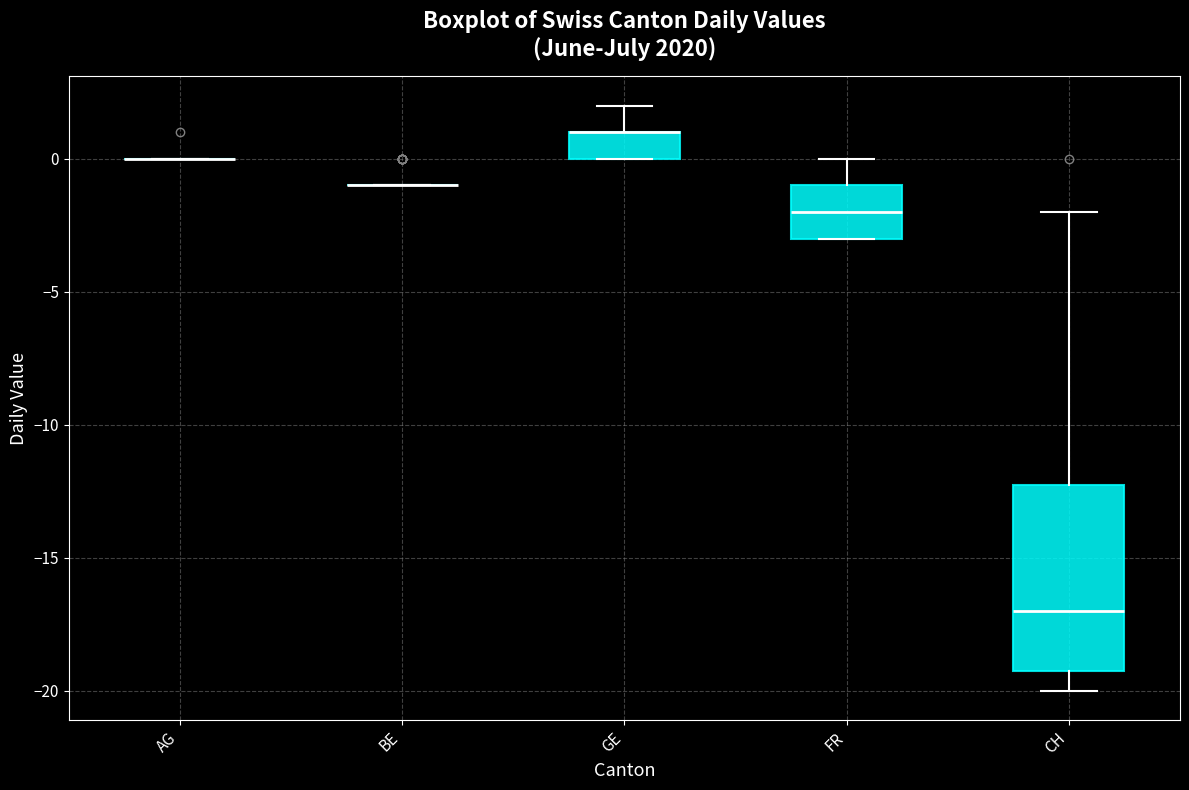

Reading left to right, transcribe this box plot: for each box, give where its median line is, the range the box spans, and where its two whiskers end, as read against the y-axis. The values are not printed on the chart, so give them approximately, as read against the axis.

AG: box collapsed to a line at 0, whiskers 0 to 0
BE: box collapsed to a line at -1, whiskers -1 to -1
GE: median 1 (drawn on the box's upper edge), box 0 to 1, whiskers 0 to 2
FR: median -2, box -3 to -1, whiskers -3 to 0
CH: median -17, box -19 to -12, whiskers -20 to -2